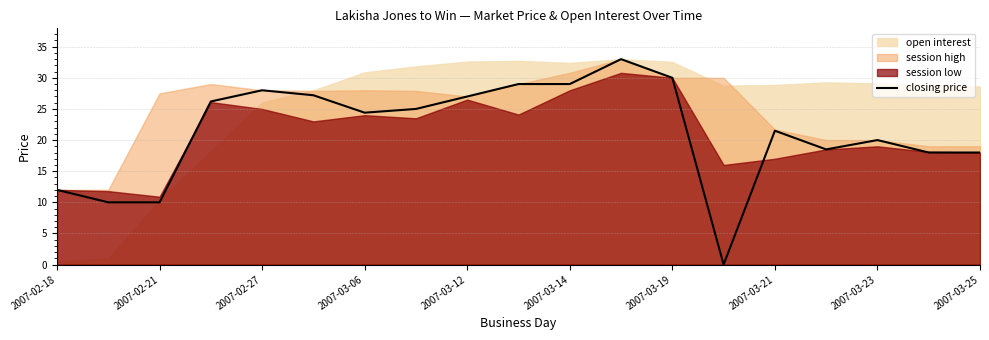

Is it true that closing price equals 21.5 at 2007-03-21?

True